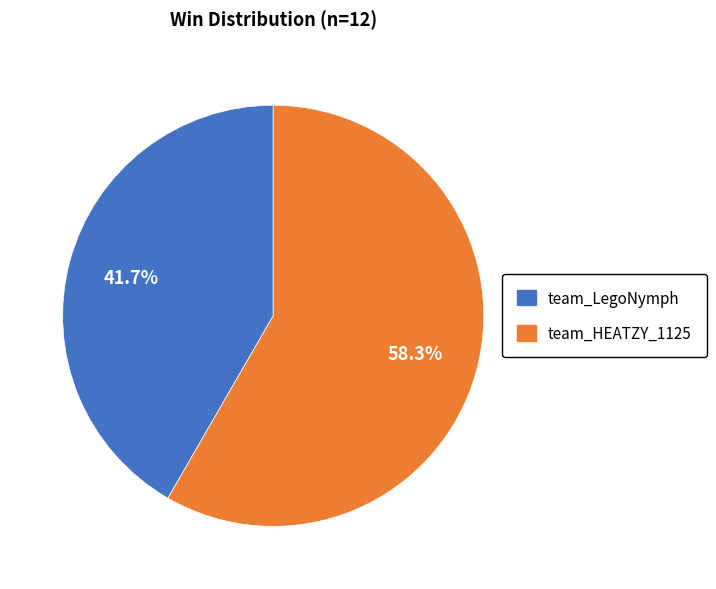

Is it true that team_LegoNymph is 28% of the pie?

False